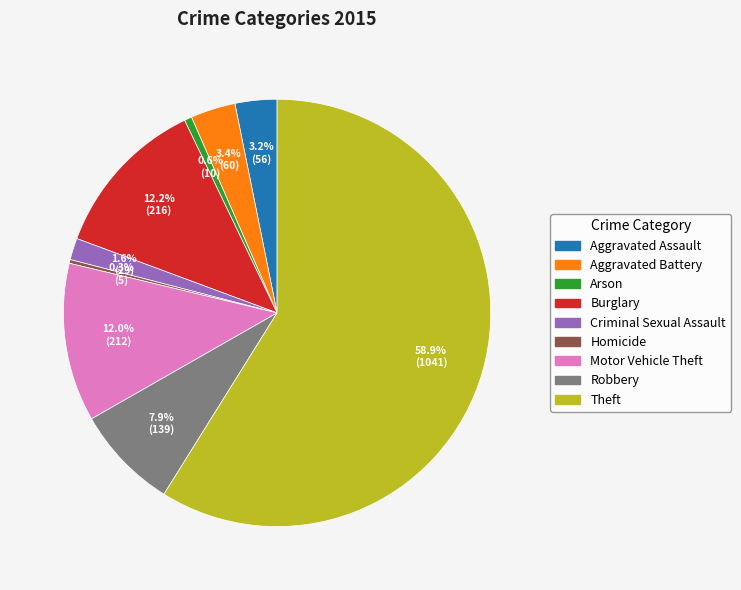

What is the largest slice in the pie chart?

Theft